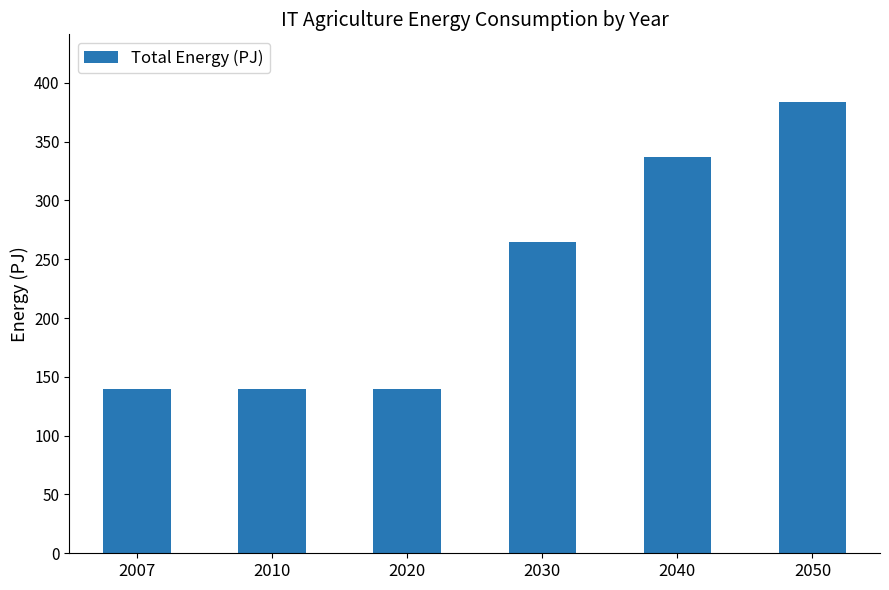

What is the change in value from 2010 to 2030?

+124.7